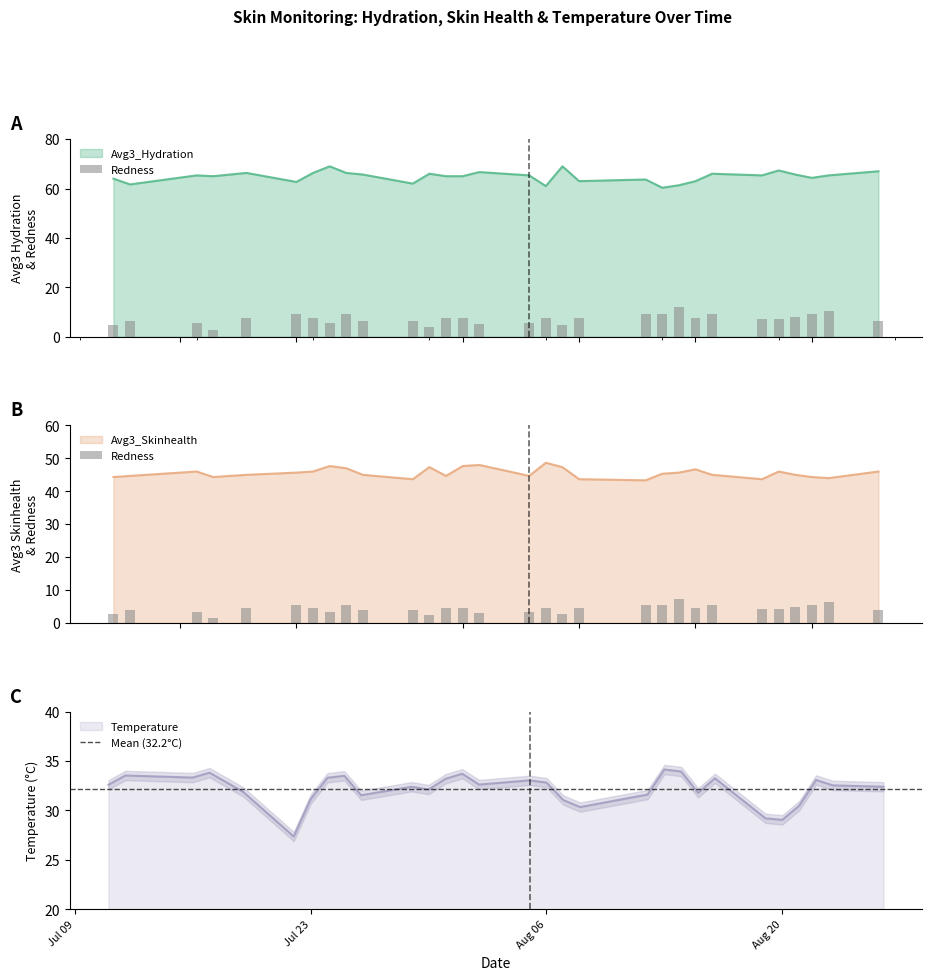

Is the value of Avg3_Skinhealth at 19 greater than the value of Temperature at 24?

Yes